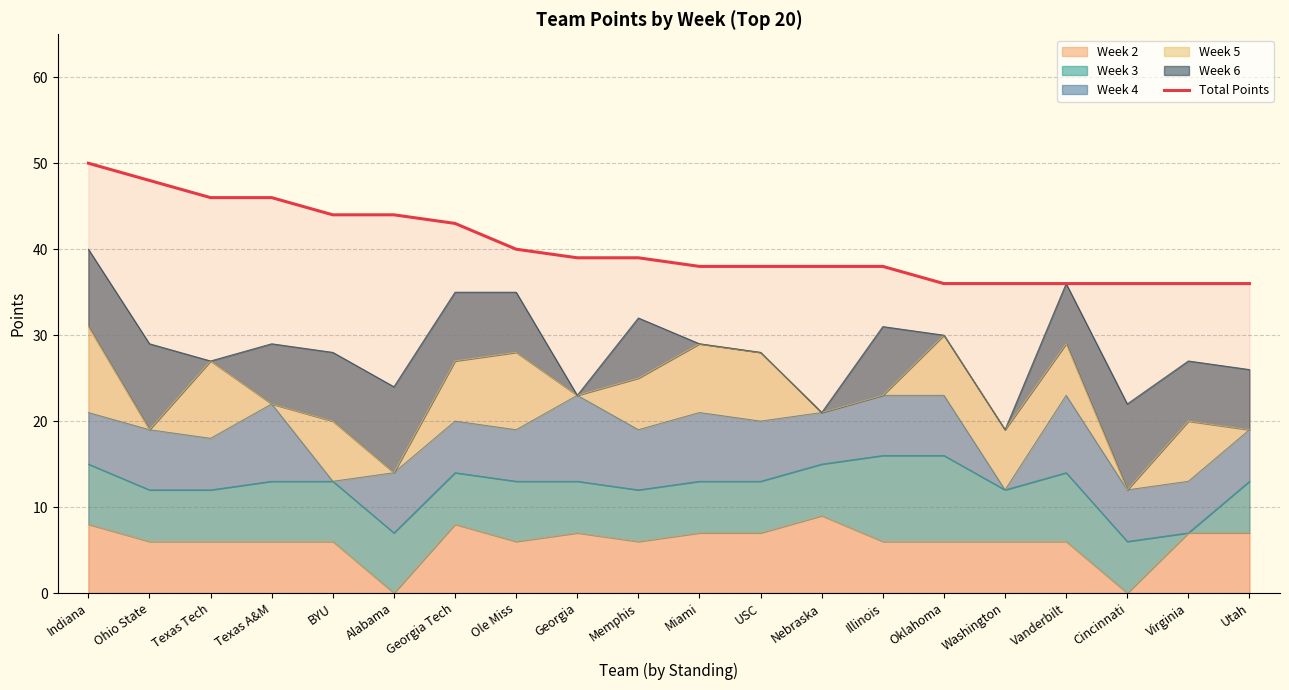

Rank the categories by value from highest to lowest.

Indiana, Ohio State, Texas Tech, Texas A&M, BYU, Alabama, Georgia Tech, Ole Miss, Georgia, Memphis, Miami, USC, Nebraska, Illinois, Oklahoma, Washington, Vanderbilt, Cincinnati, Virginia, Utah